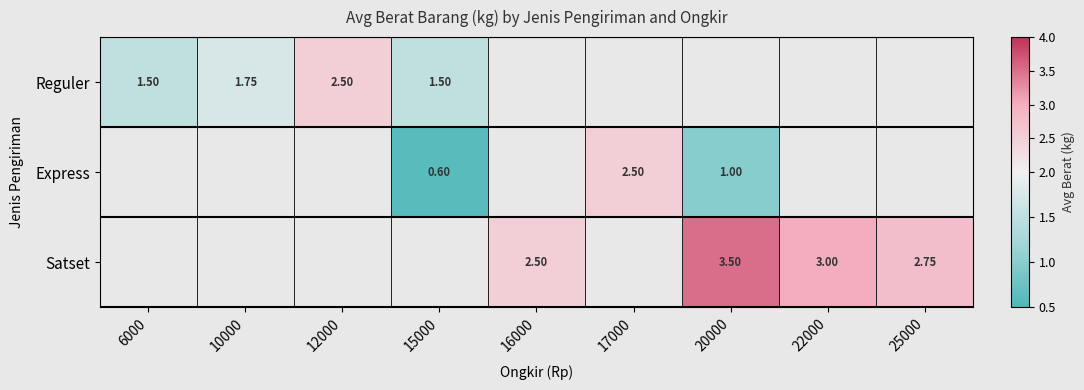

How many positive values does the Satset series have?

4